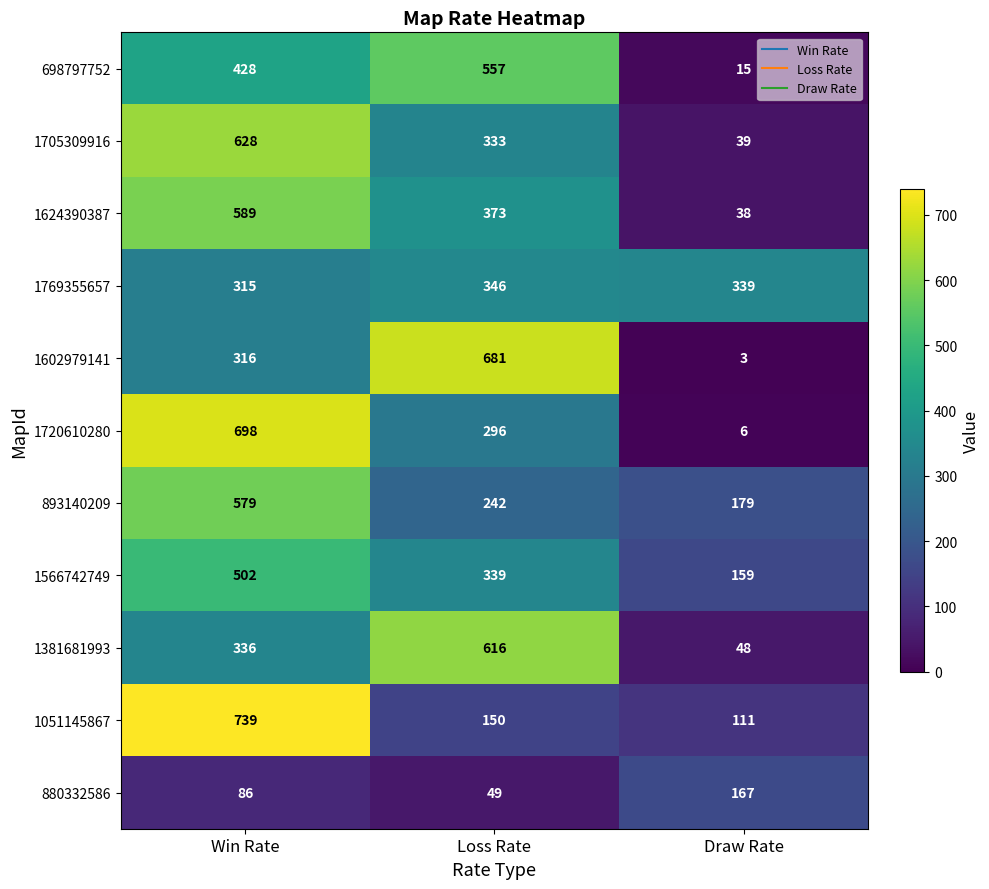

What is the approximate value of 1769355657 at Win Rate, to the nearest 5?

315